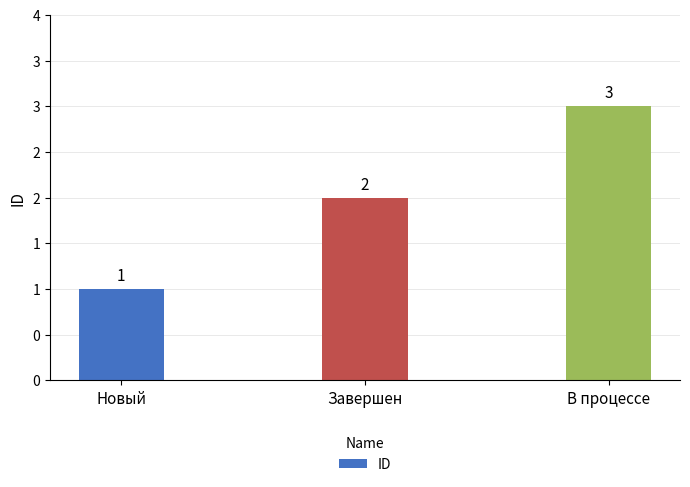

Reading left to right, extract all data points from this chart.

1	2	3